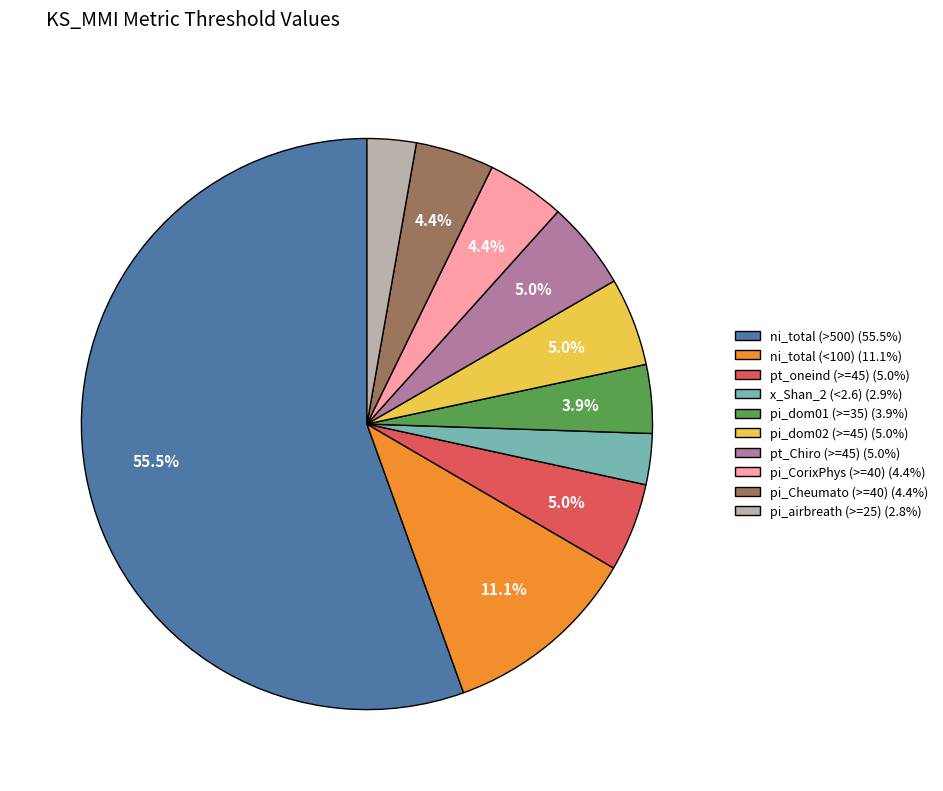

True or false: x_Shan_2 (<2.6) accounts for 3% of the total.

True